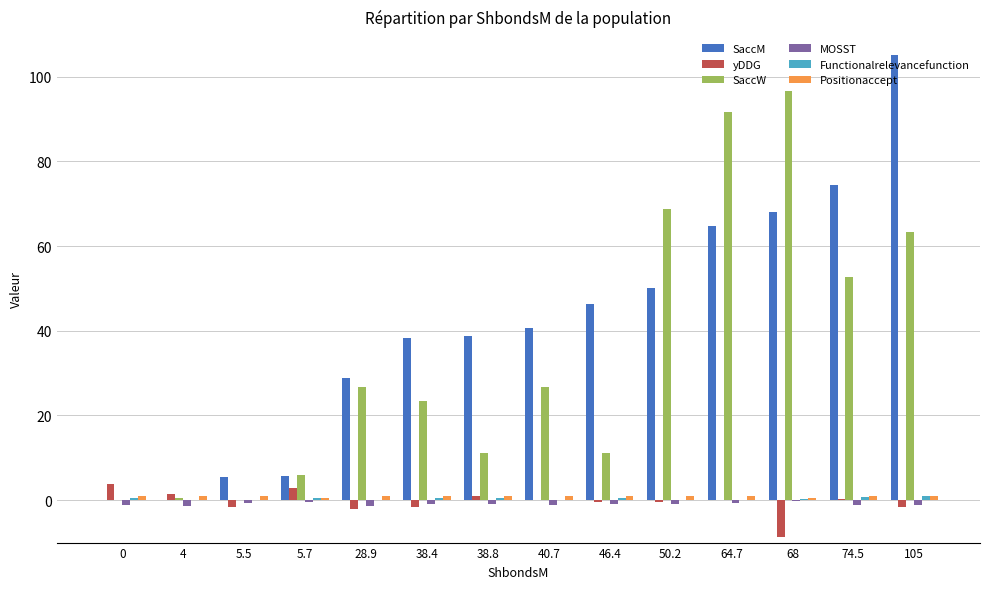

Count the number of data series in this chart.

6